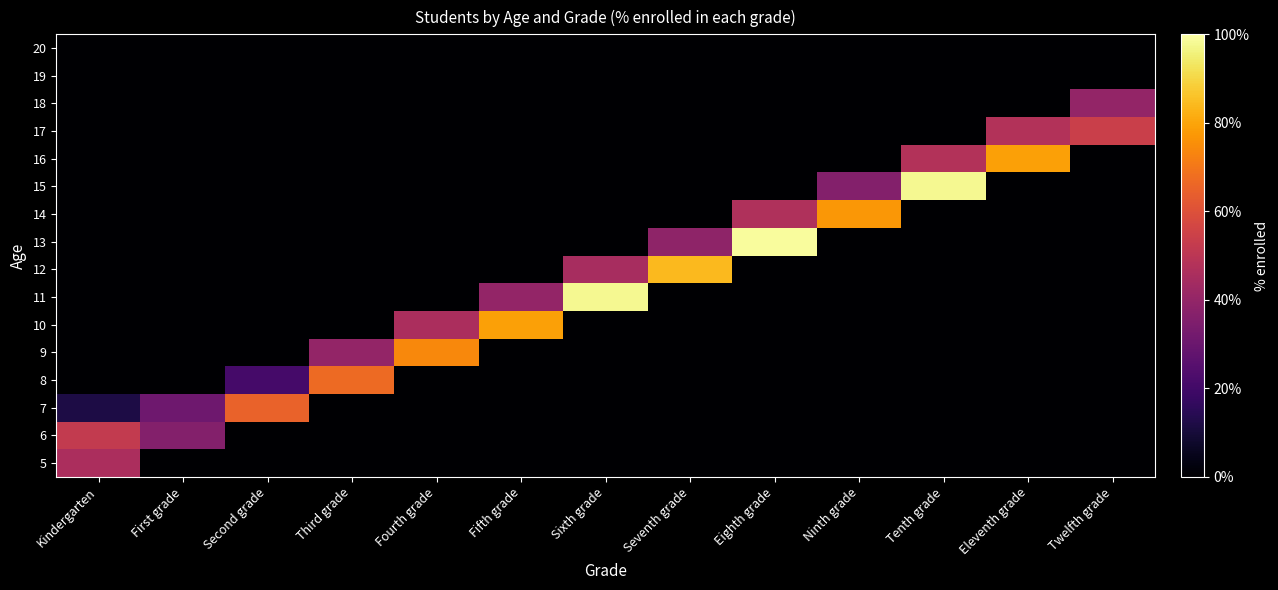

What is the greatest value displayed?

99